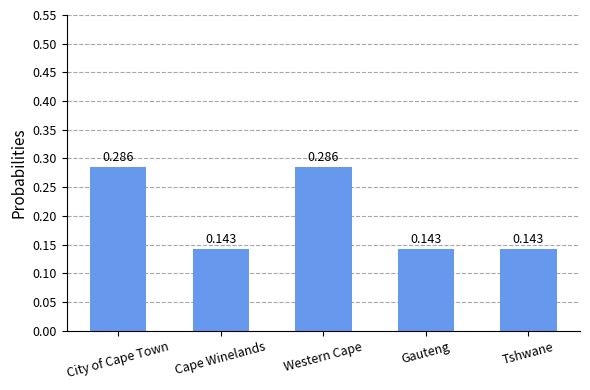

What is the label of the 1st bar from the right?

Tshwane